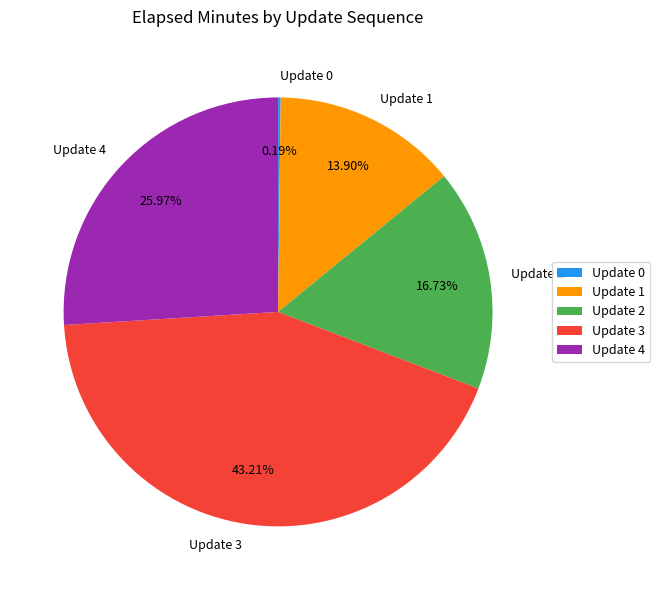

What is the ratio of the value at Update 1 to the value at Update 2?

0.8